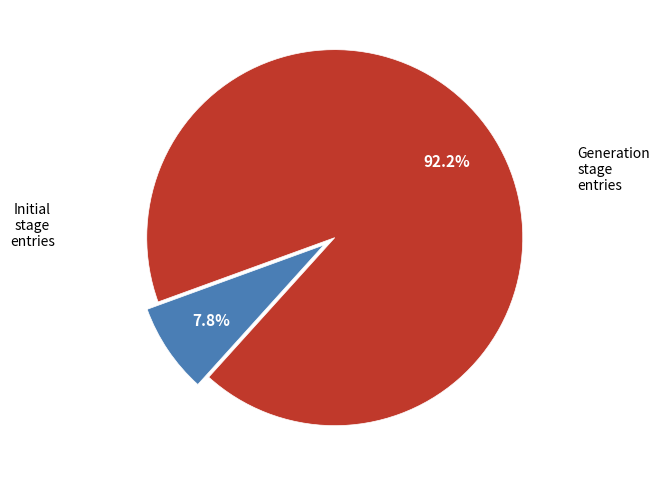

Is there a majority slice in this chart?

Yes